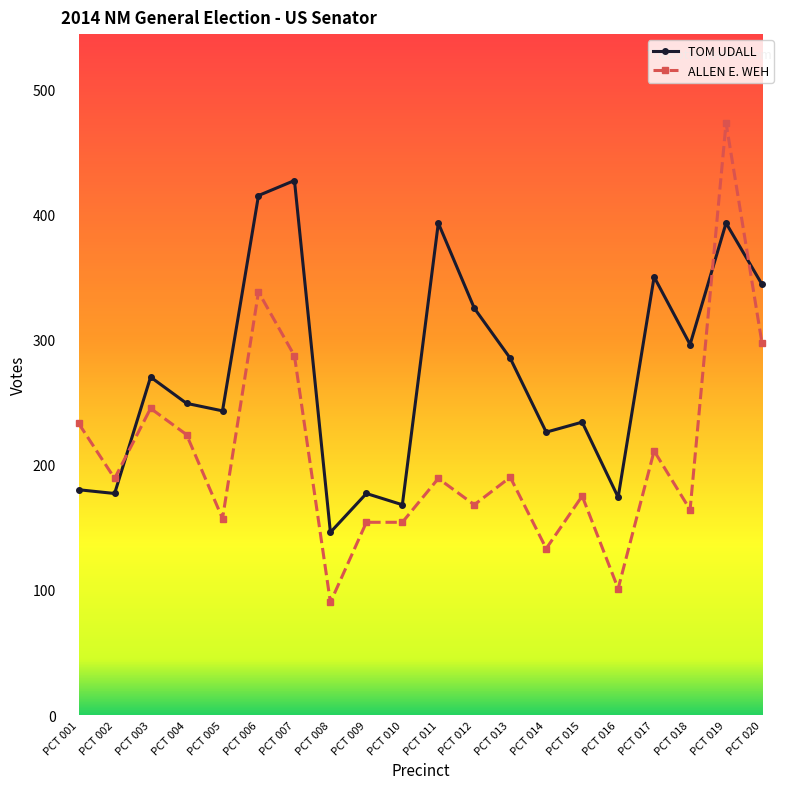

What is the minimum value for ALLEN E. WEH?

90